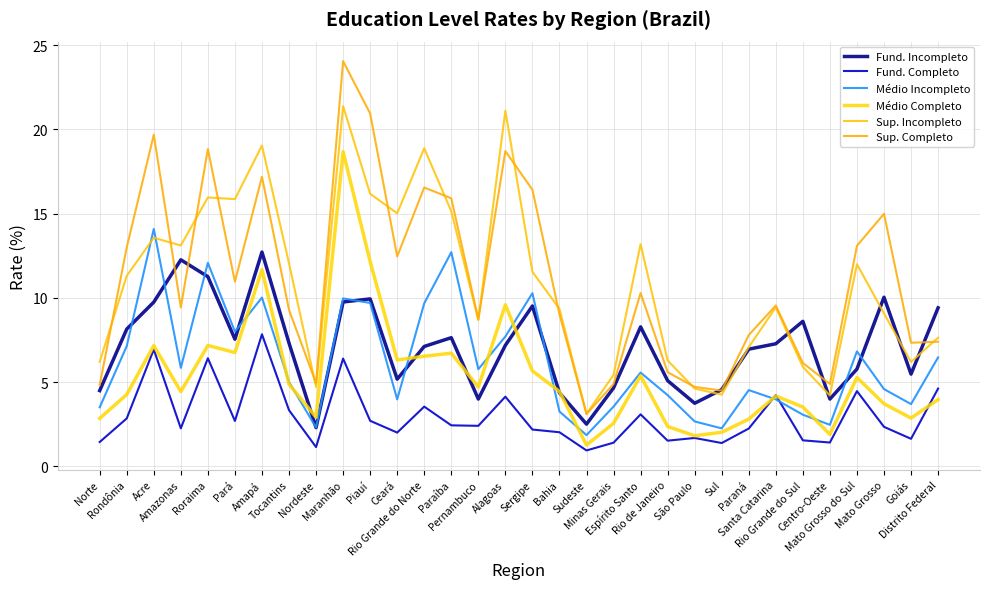

Is it true that Fund. Incompleto equals 1.5 at Minas Gerais?

False